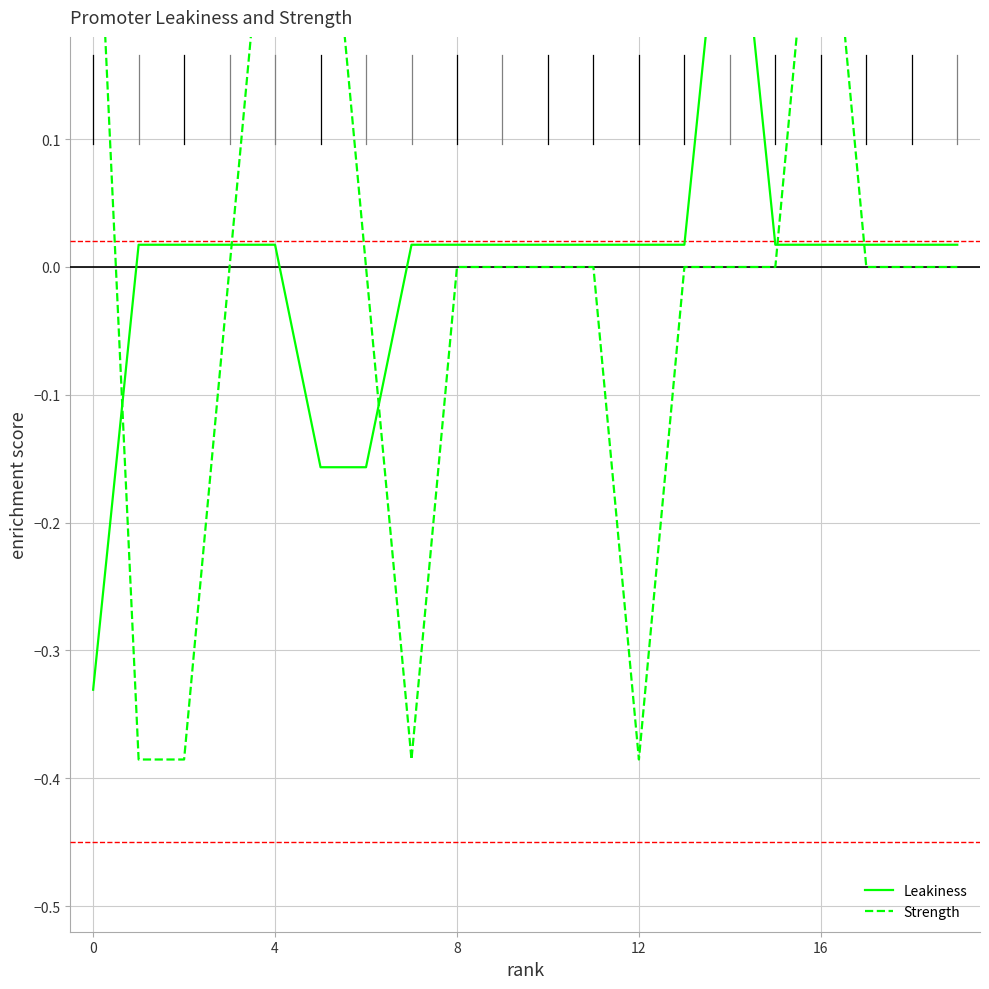

At which label does Leakiness reach its peak?

14